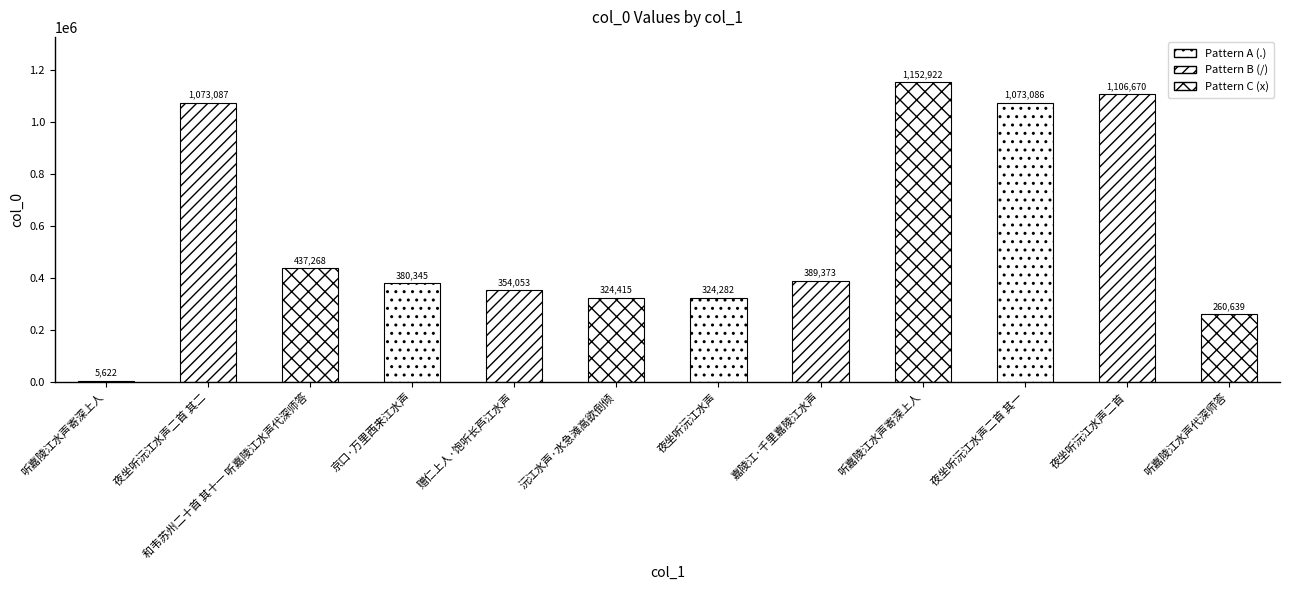

At which label does the data first exceed 389373?

夜坐听沅江水声二首 其二